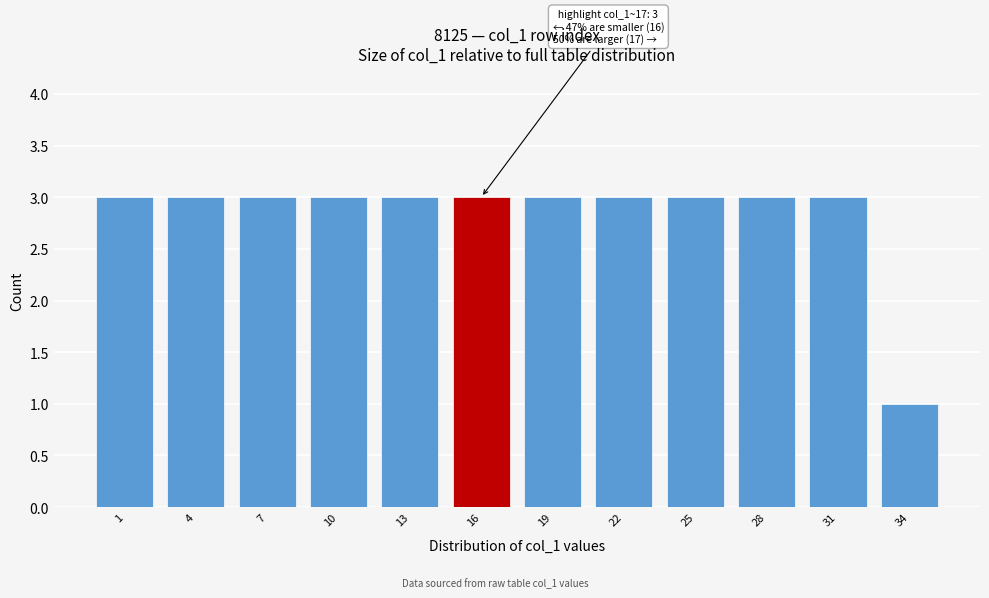

Reading right to left, transcribe all the data shown in this chart.

34=1	31=3	28=3	25=3	22=3	19=3	16=3	13=3	10=3	7=3	4=3	1=3